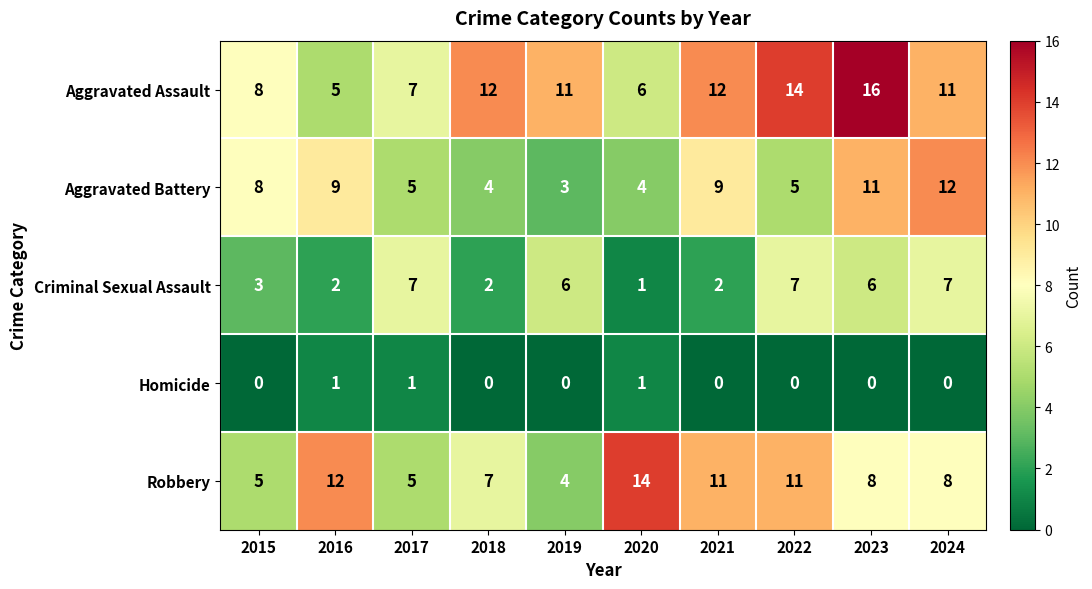

What is the difference between the highest and lowest values at 2020?

13